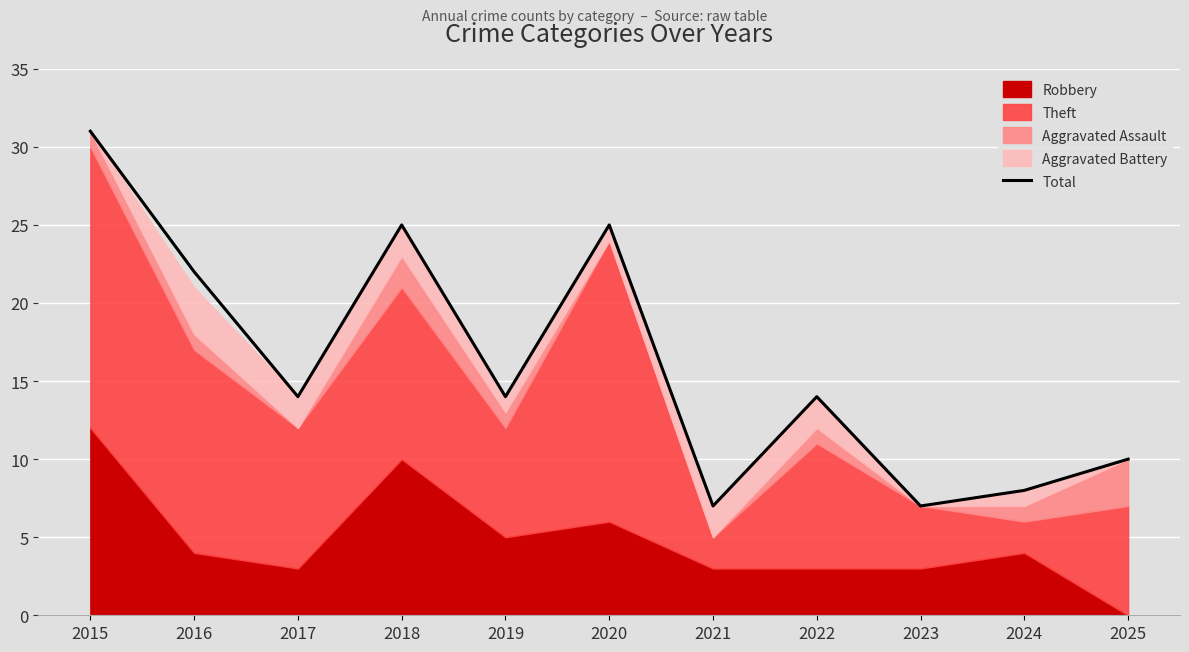

The Total series shows 3 at 2021. True or false?

False